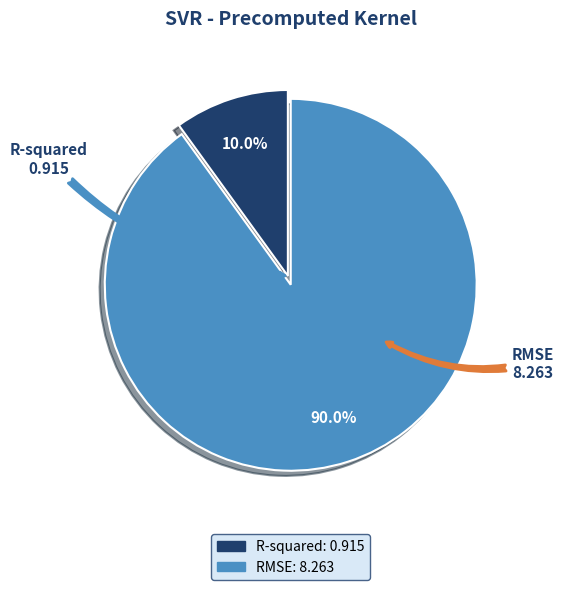

To the nearest percent, what is the average slice percentage?

50%